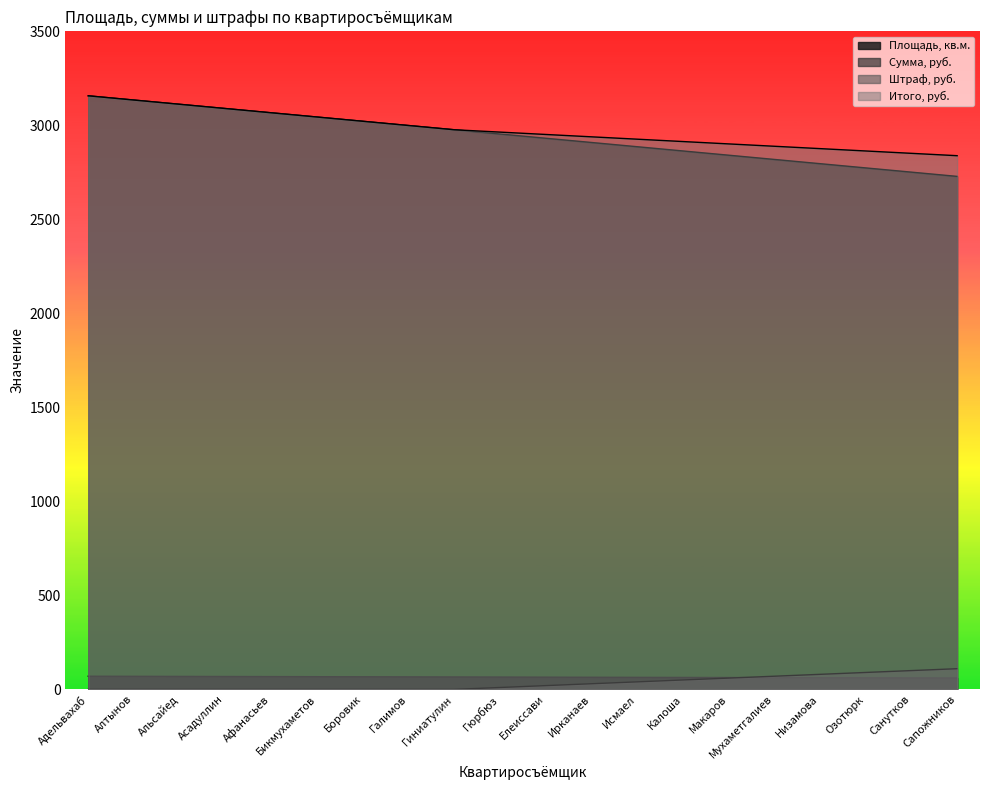

How many data points in Сумма, руб. are above 2954?

10